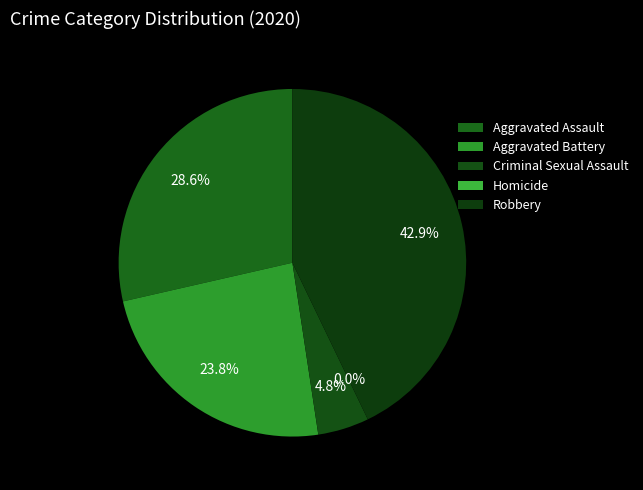

To the nearest percent, what portion does Robbery represent?

43%